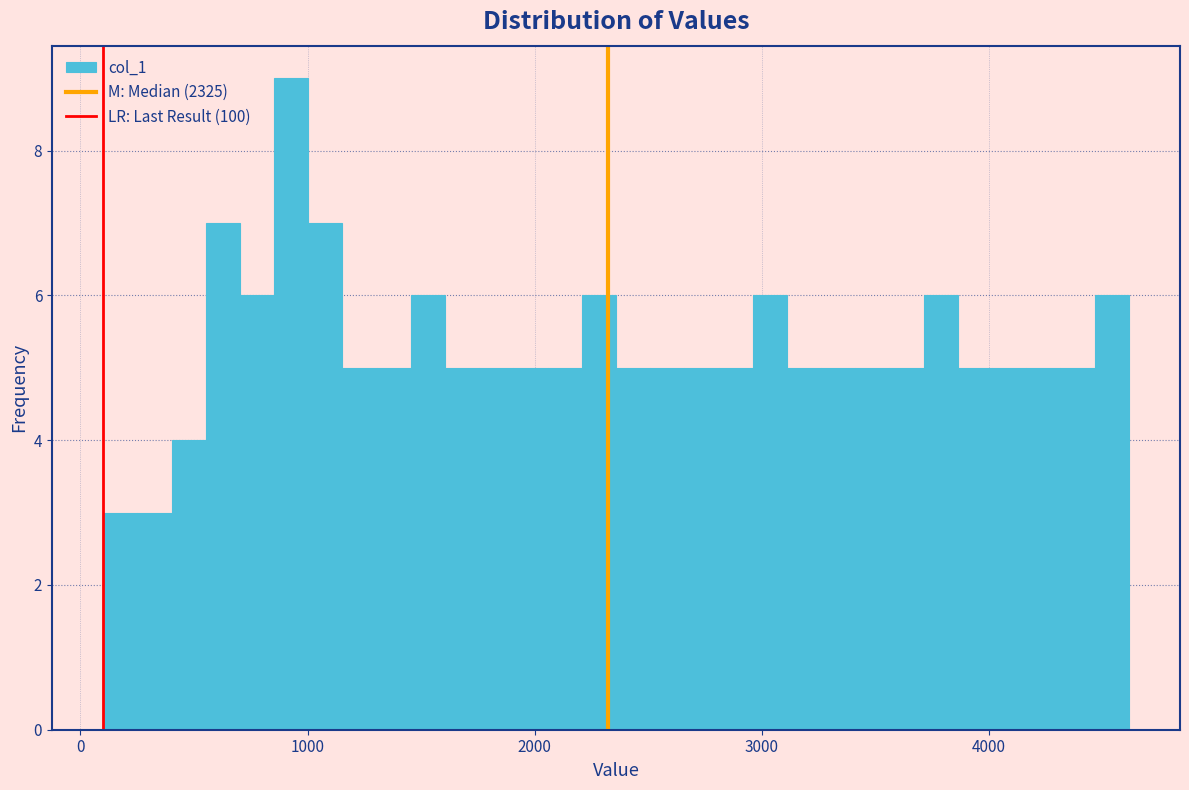

Around what value on the x-axis is the tallest bar? Give the approximate position of its centre, as read against the axis.

900